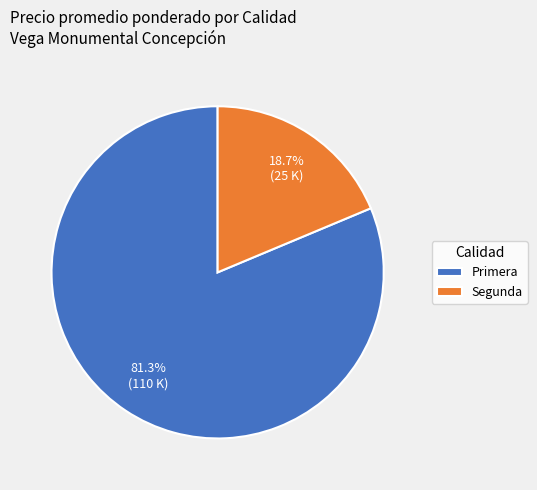

What is the largest slice in the pie chart?

Primera